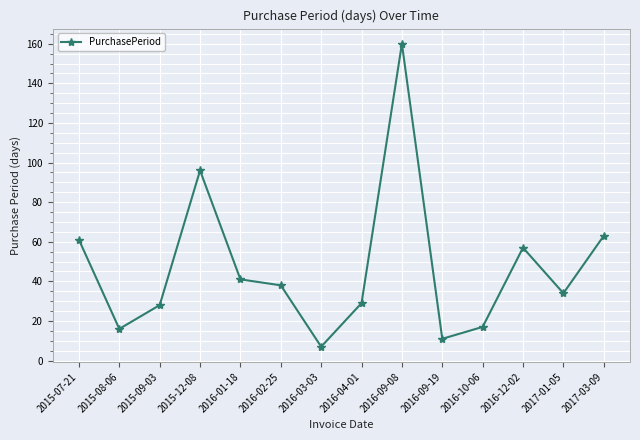

What is the difference between the maximum and minimum values?

153